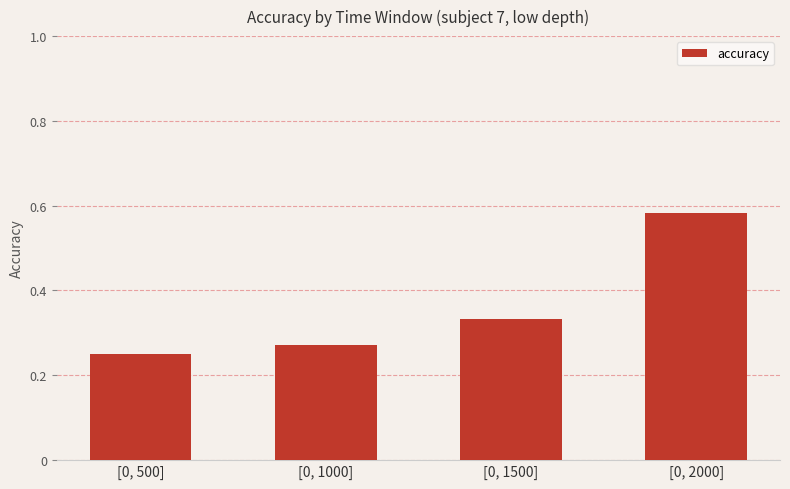

What is the sum of all values?

1.4